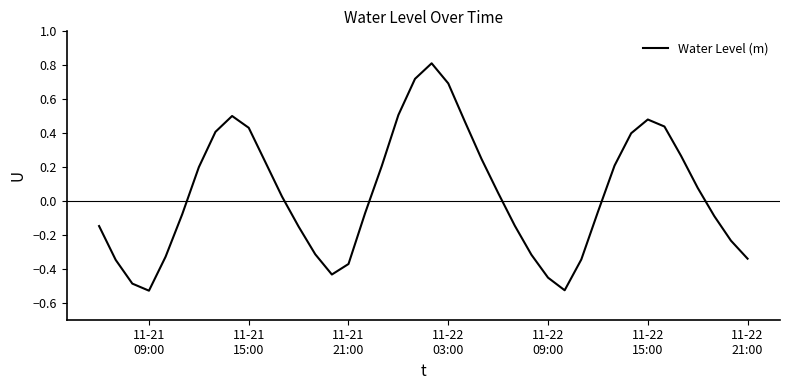

Is this an area chart (filled region under the line)?

No